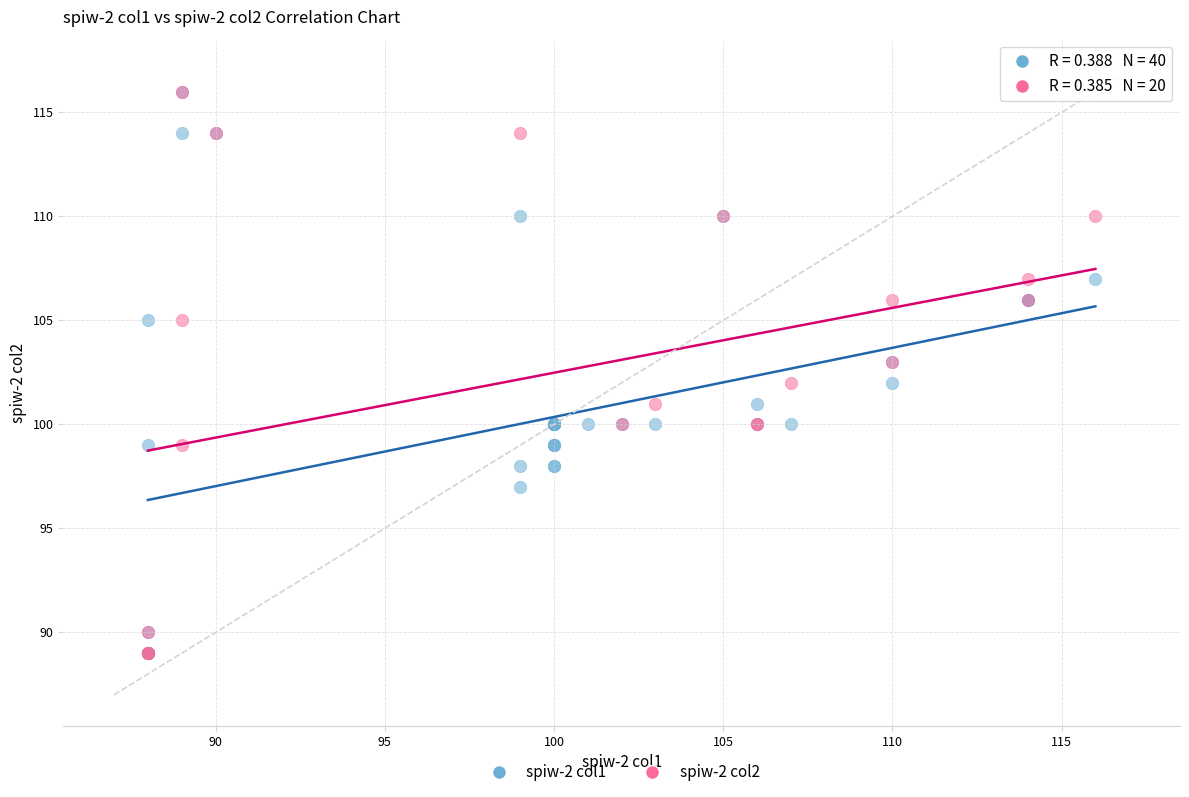

What are all the series names shown in the legend?

spiw-2 col1, spiw-2 col2